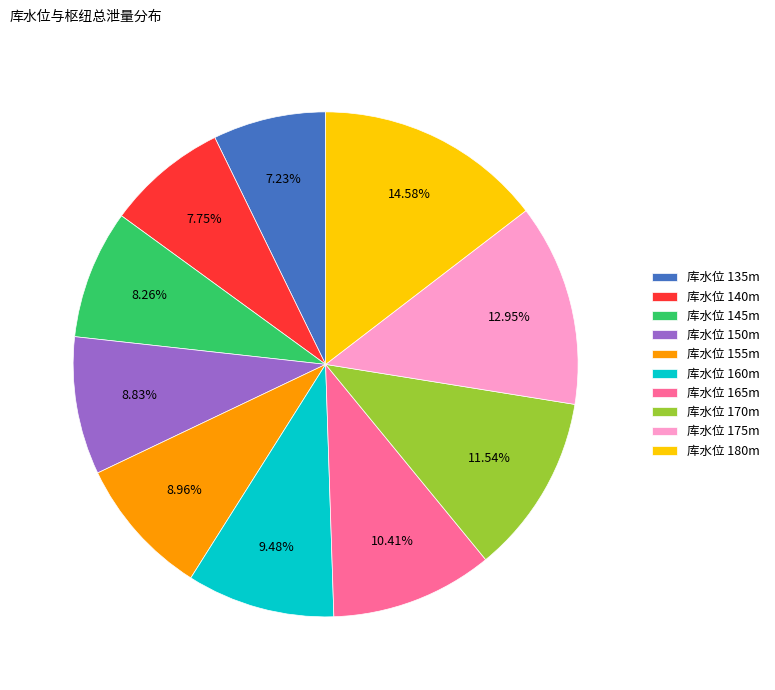

What is the largest slice in the pie chart?

库水位 180m